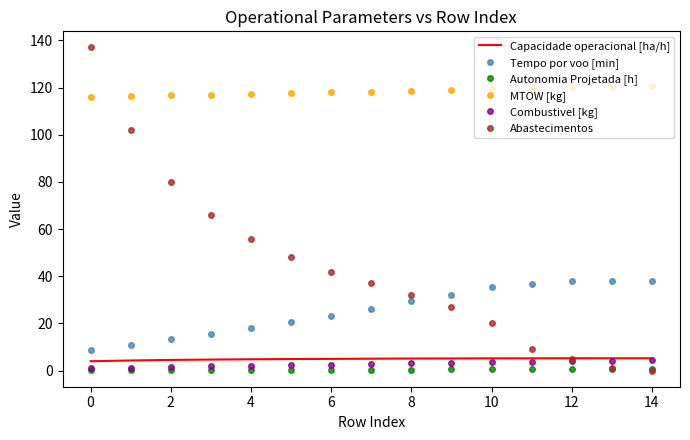

What is the greatest value displayed?

137.0